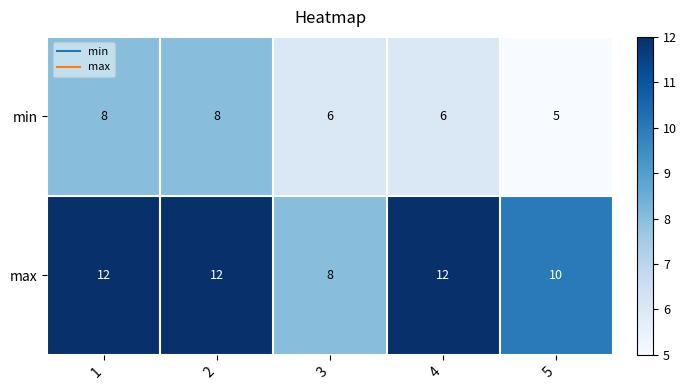

What is the approximate value of max at 3?

8